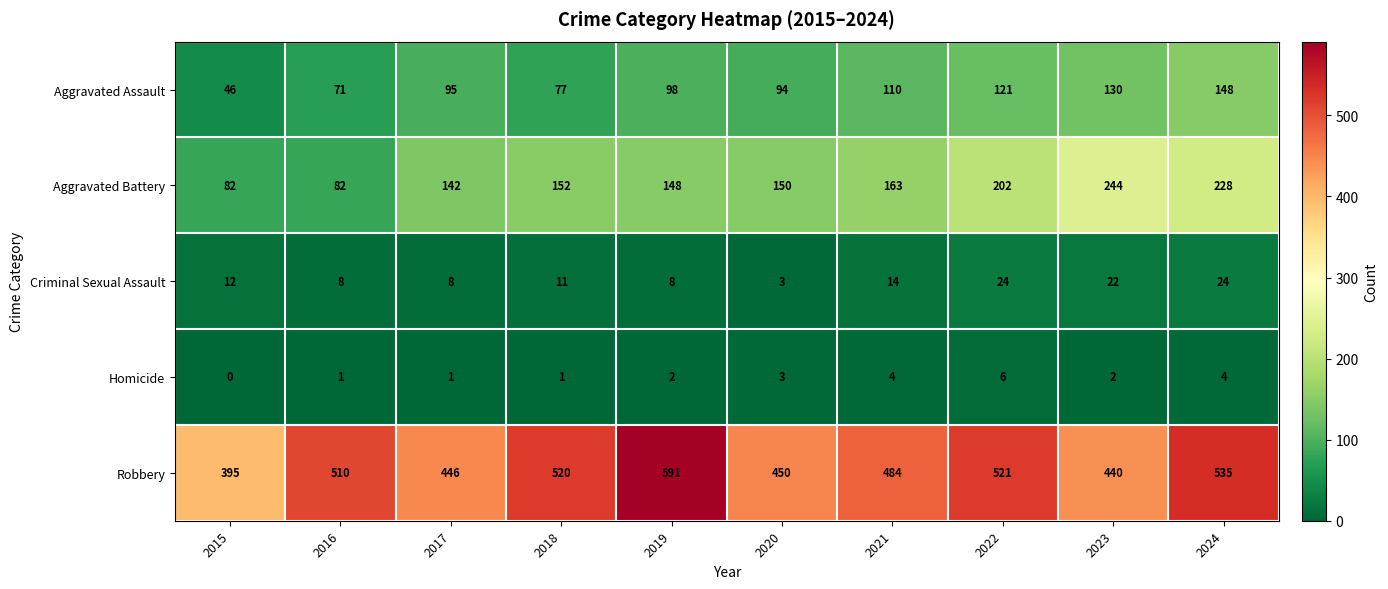

At 2019, list the series in order from smallest to largest.

Homicide, Criminal Sexual Assault, Aggravated Assault, Aggravated Battery, Robbery